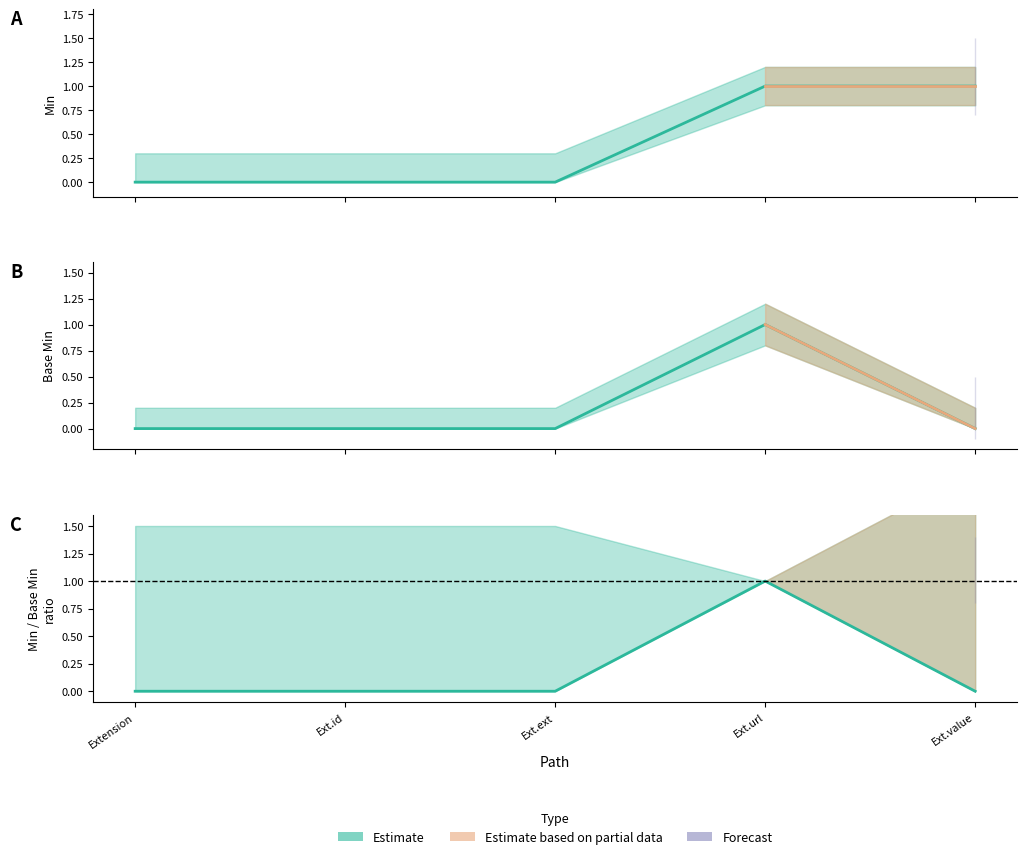

The value of Min at Ext.url is 2. True or false?

False